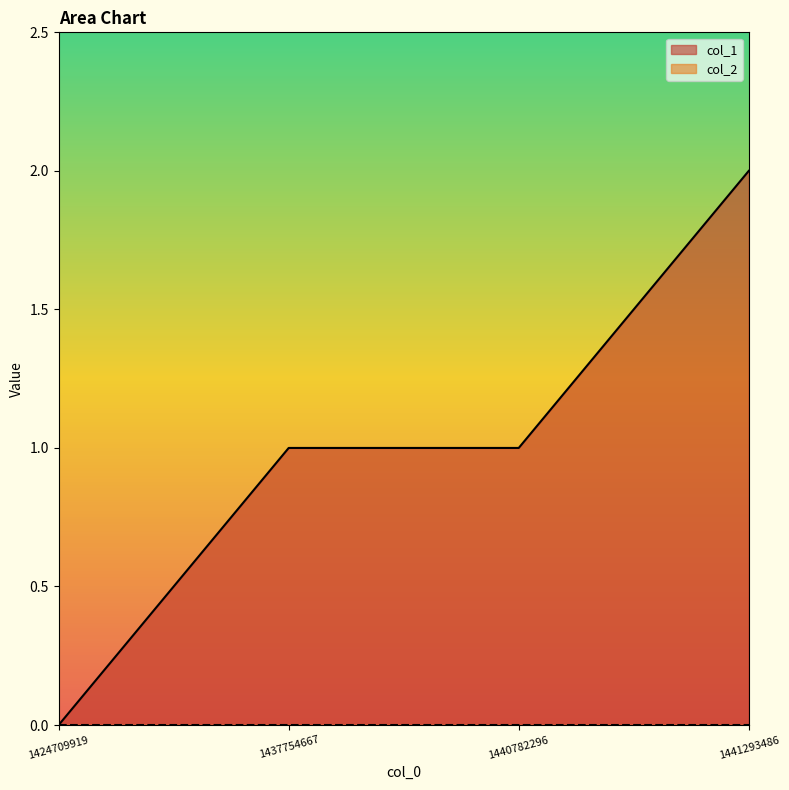

What is the greatest value displayed?

2